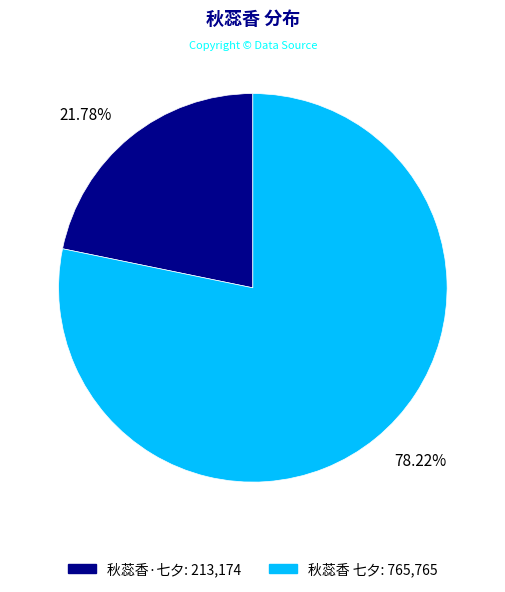

What portion of the pie excludes 秋蕊香 七夕?

21.8%